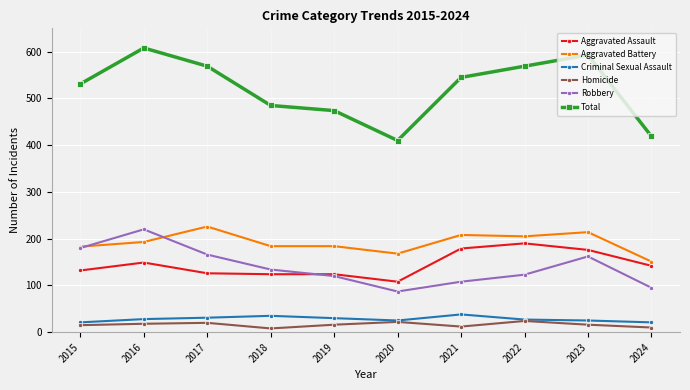

What is the value of the Robbery point at the 1st from the left?

180